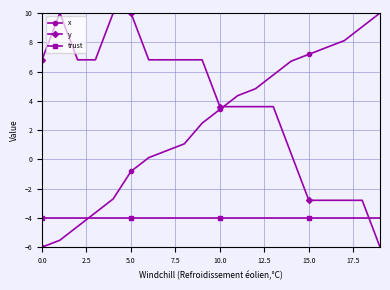

True or false: x has more than 2 points higher than both neighbors.

False